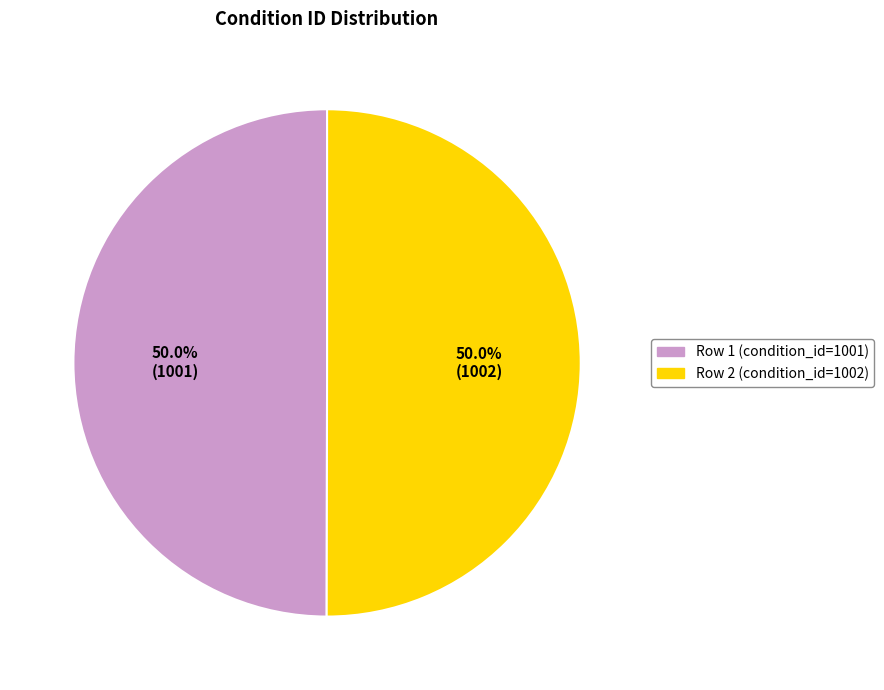

How many slices are in this pie chart?

2